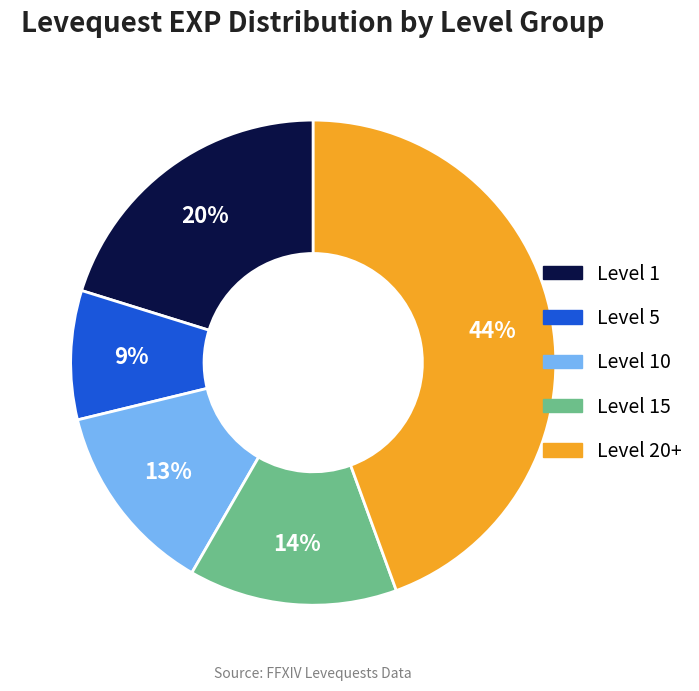

To the nearest percent, what is the average slice percentage?

20%